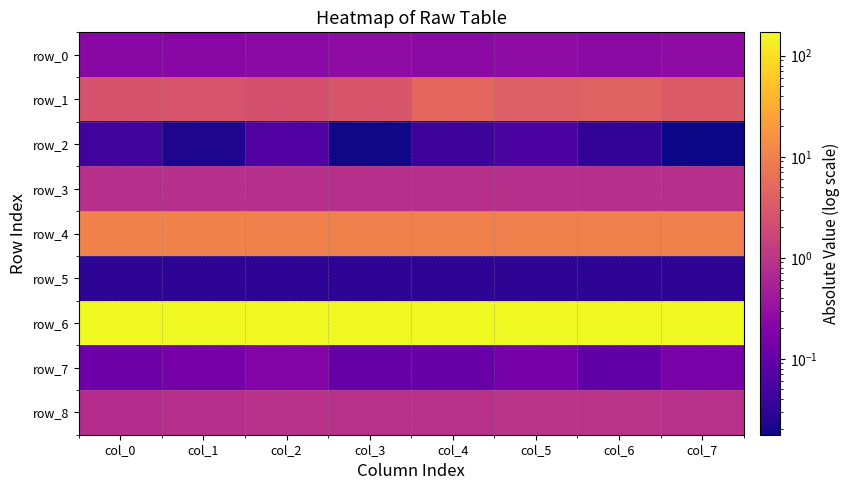

Where does the row_6 series first go above 169?

col_0